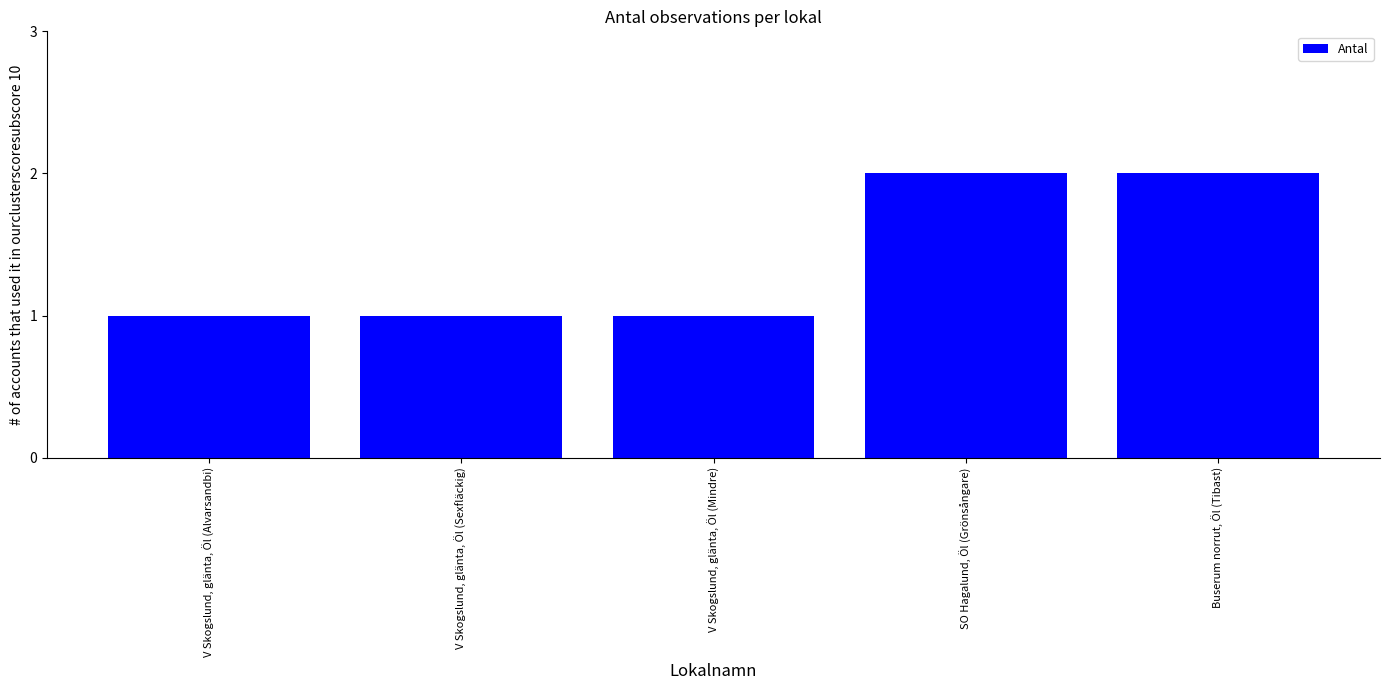

What position from the right is V Skogslund, glänta, Öl (Mindre)?

3